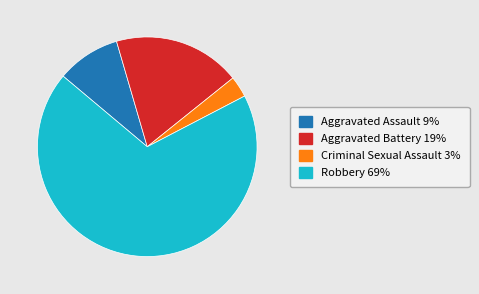

Is there any slice that represents more than half of the pie?

Yes